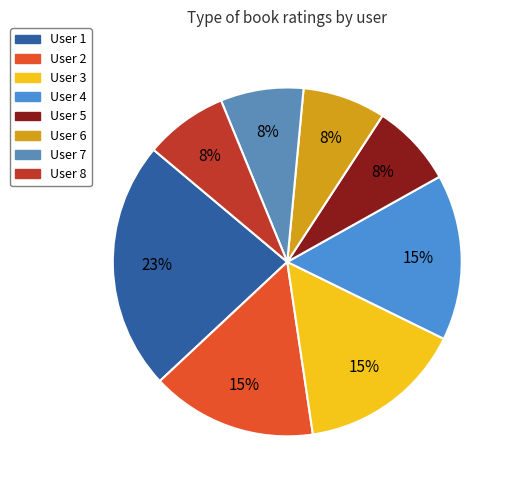

What percentage is the User 7 slice, to the nearest percent?

8%